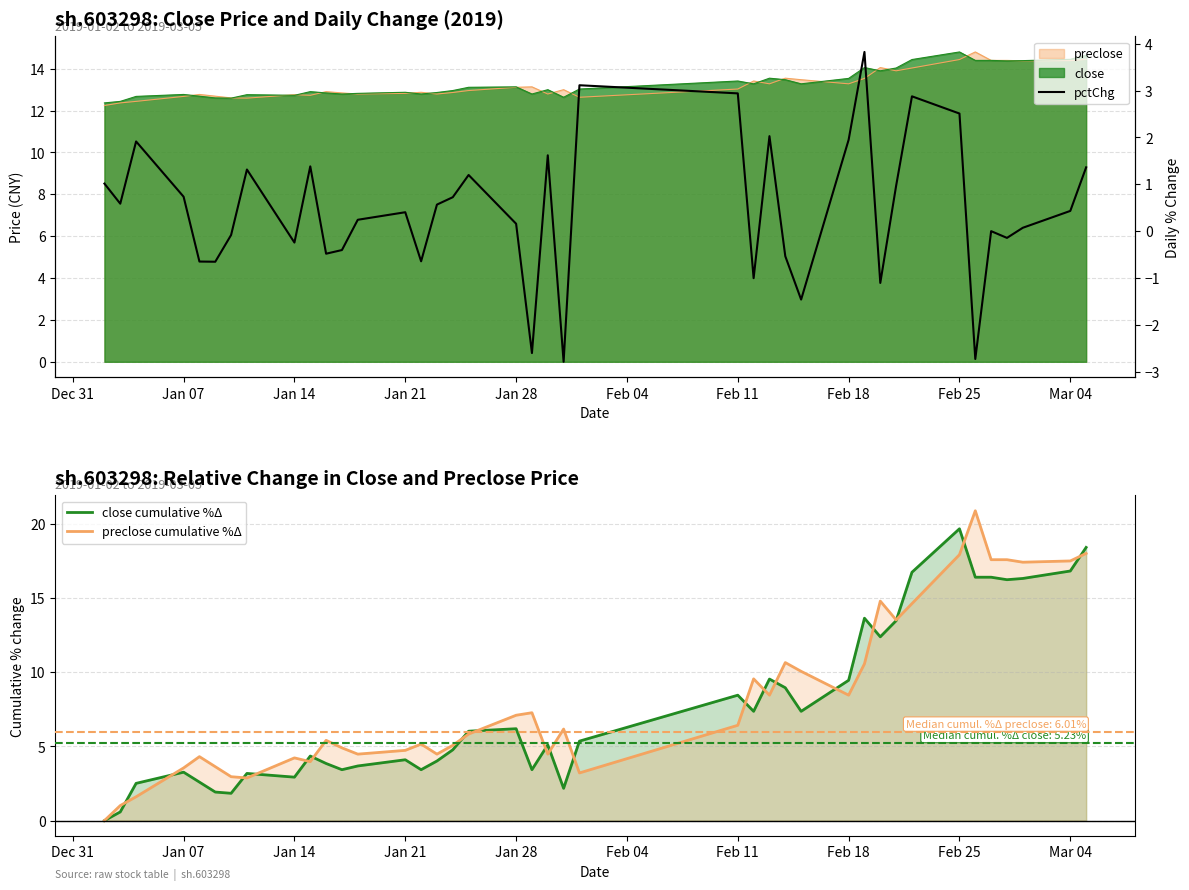

In pctChg, how many points are higher than both neighbors (excluding endpoints)?

11